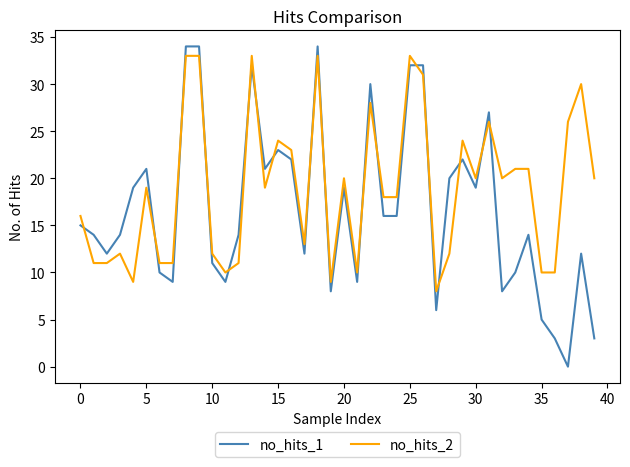

Rank the series by their maximum value, from highest to lowest.

no_hits_1, no_hits_2